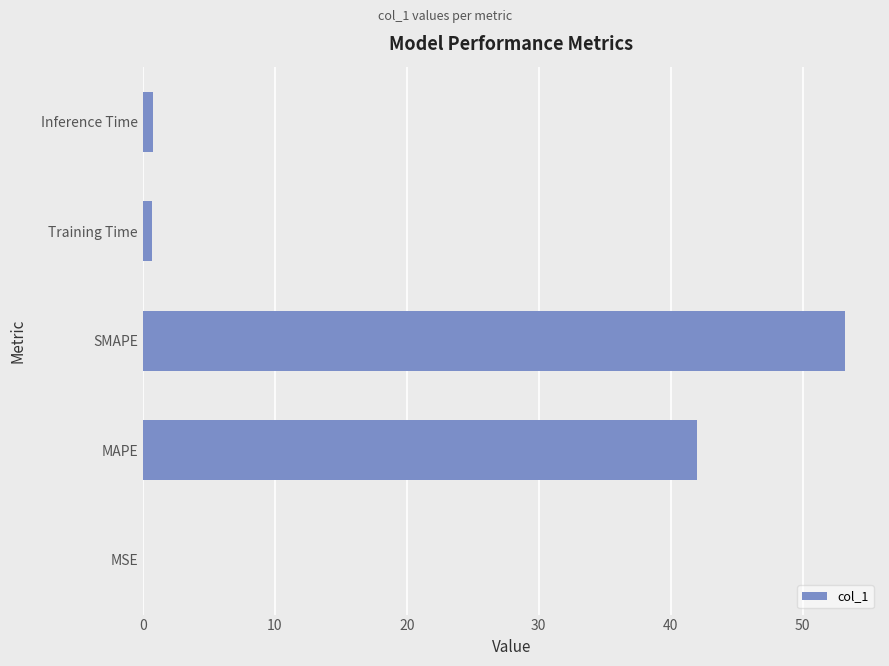

What is the change in value from MAPE to SMAPE?

+11.2